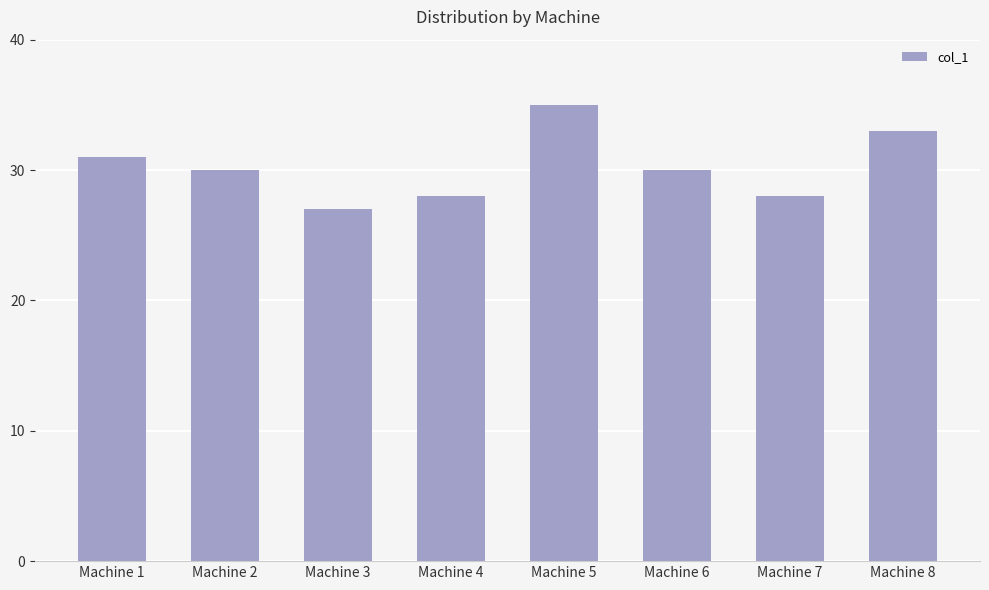

Reading left to right, extract all data points from this chart.

31	30	27	28	35	30	28	33